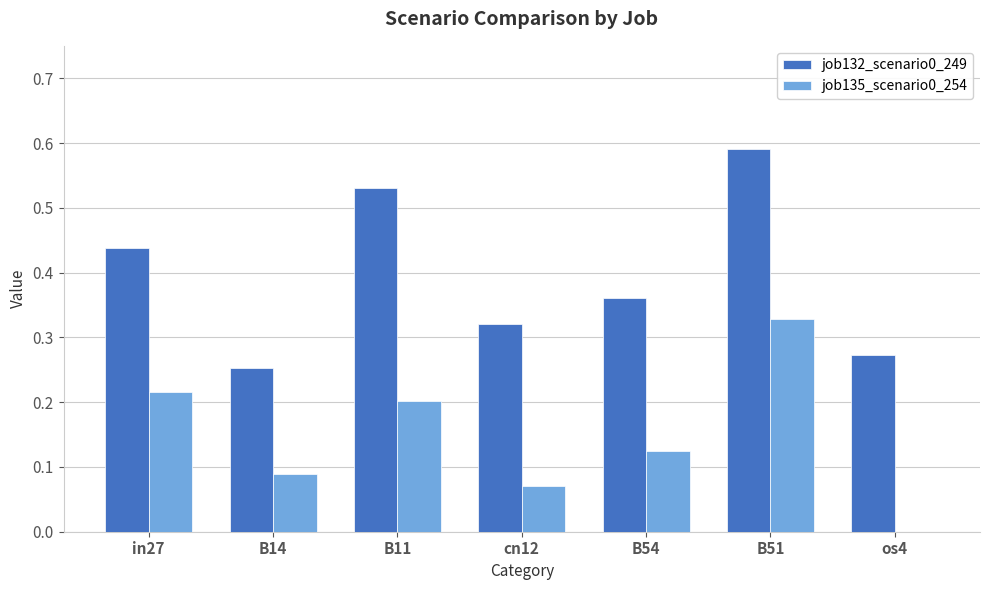

Is the value of job135_scenario0_254 at B54 greater than the value of job132_scenario0_249 at B14?

No